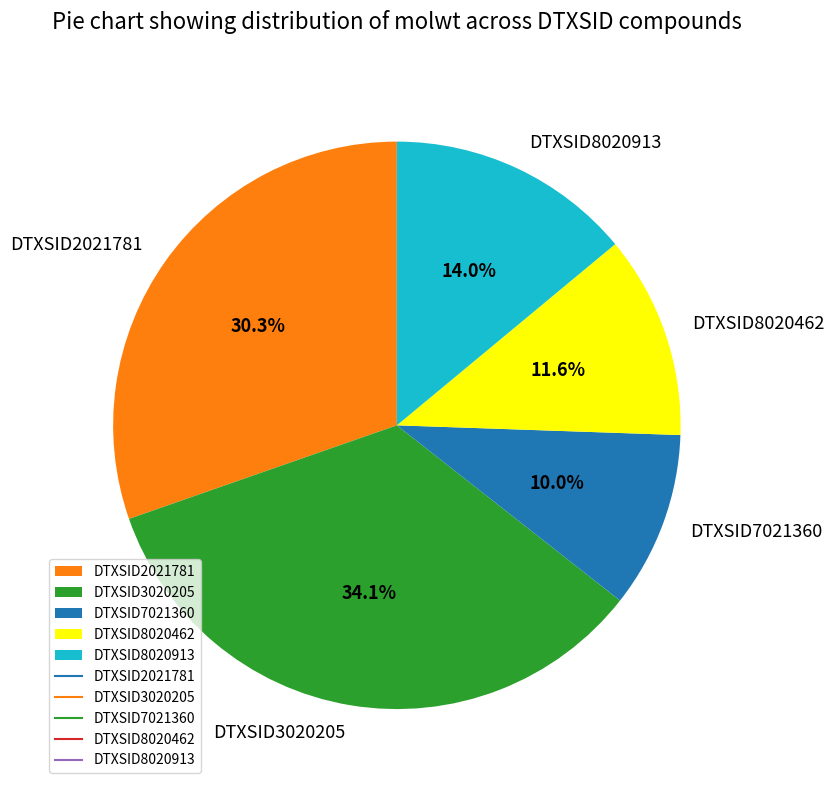

The DTXSID8020462 slice represents 12% of the pie. True or false?

True